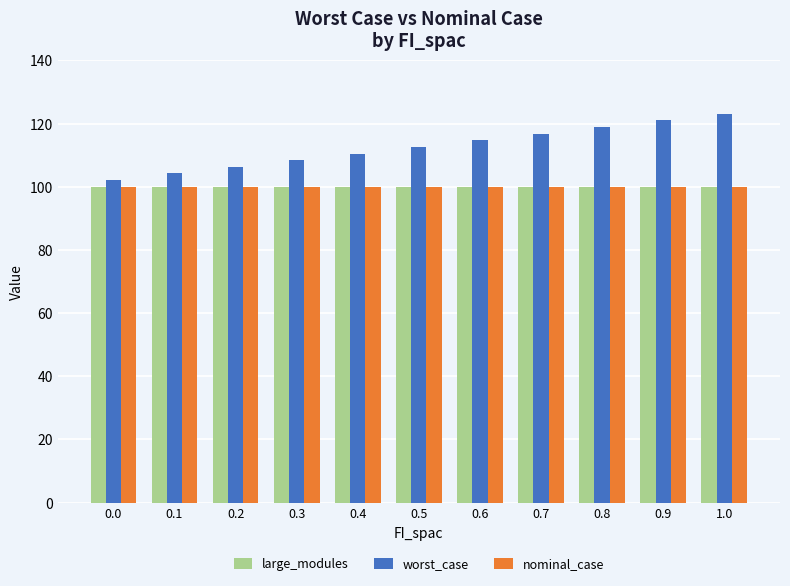

Reading left to right, list all the values displayed in this chart.

large_modules: 100.0	100.0	100.0	100.0	100.0	100.0	100.0	100.0	100.0	100.0	100.0
worst_case: 102.1	104.2	106.3	108.4	110.5	112.6	114.7	116.9	119.0	121.1	123.2
nominal_case: 100.0	100.0	100.0	100.0	100.0	100.0	100.0	100.0	100.0	100.0	100.0